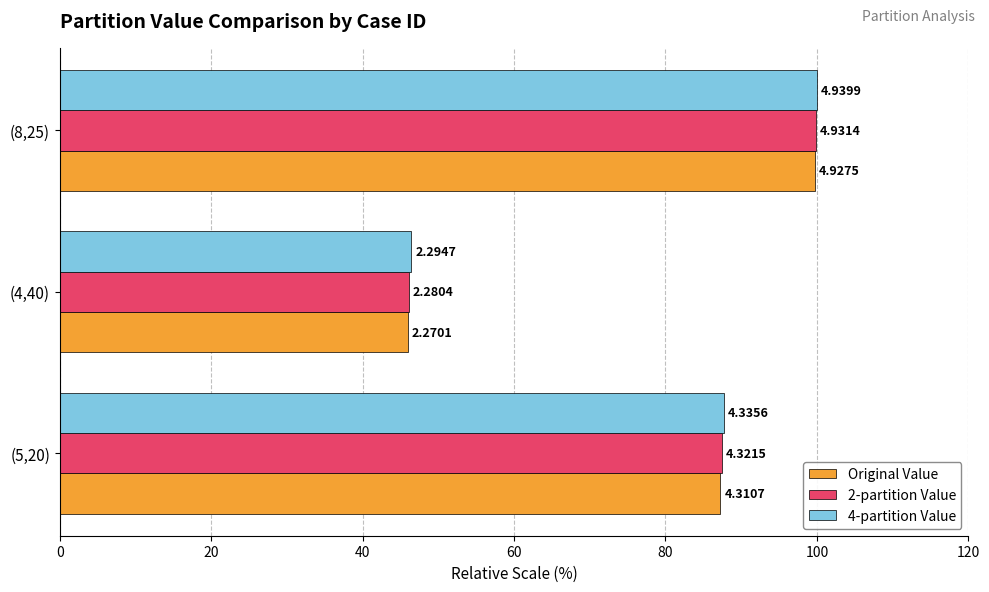

What are all the series names shown in the legend?

Original Value, 2-partition Value, 4-partition Value